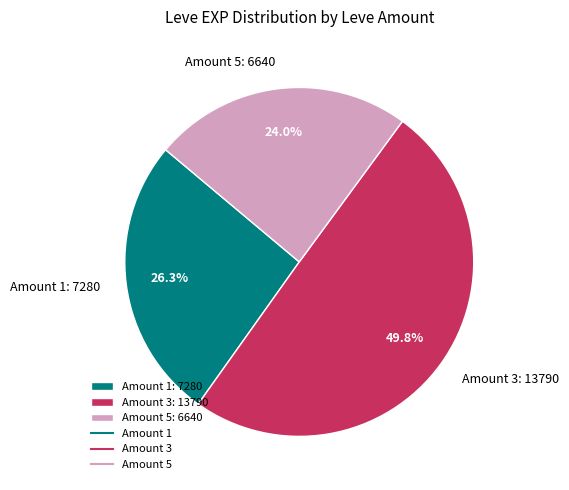

How many slices are in this pie chart?

3